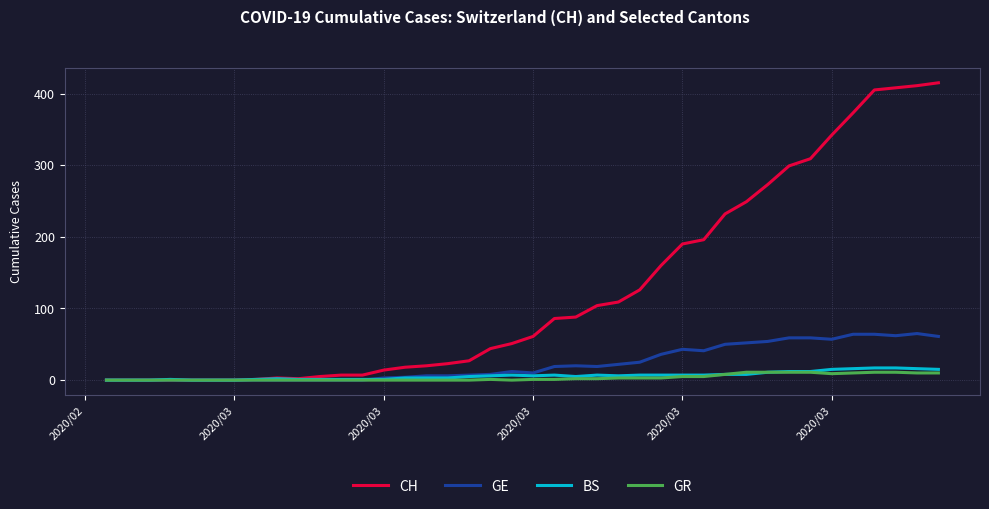

What is the highest value of the GR series?

11